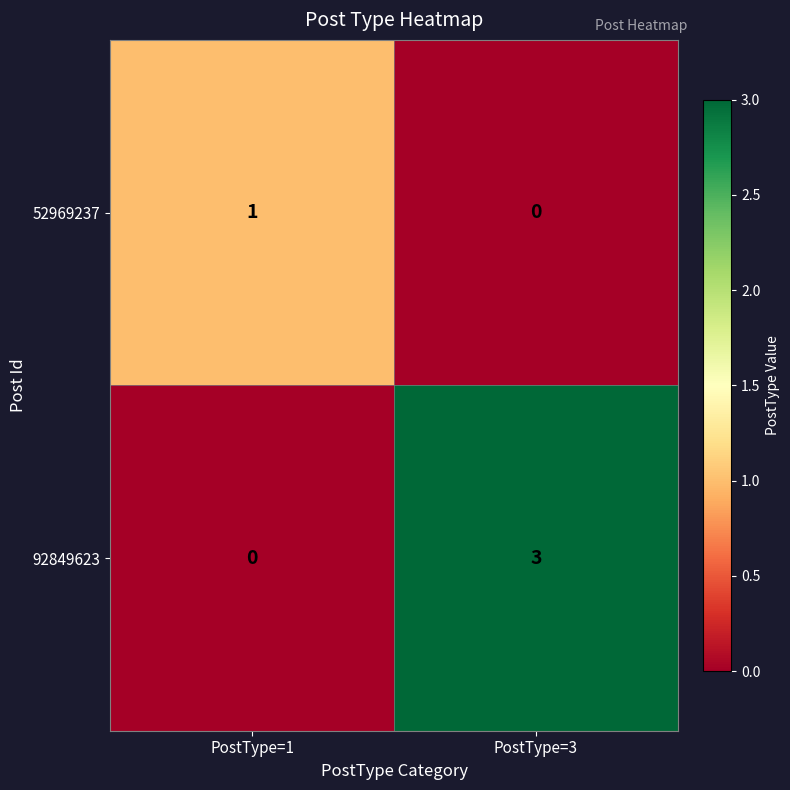

Which series has the largest total across all categories?

92849623